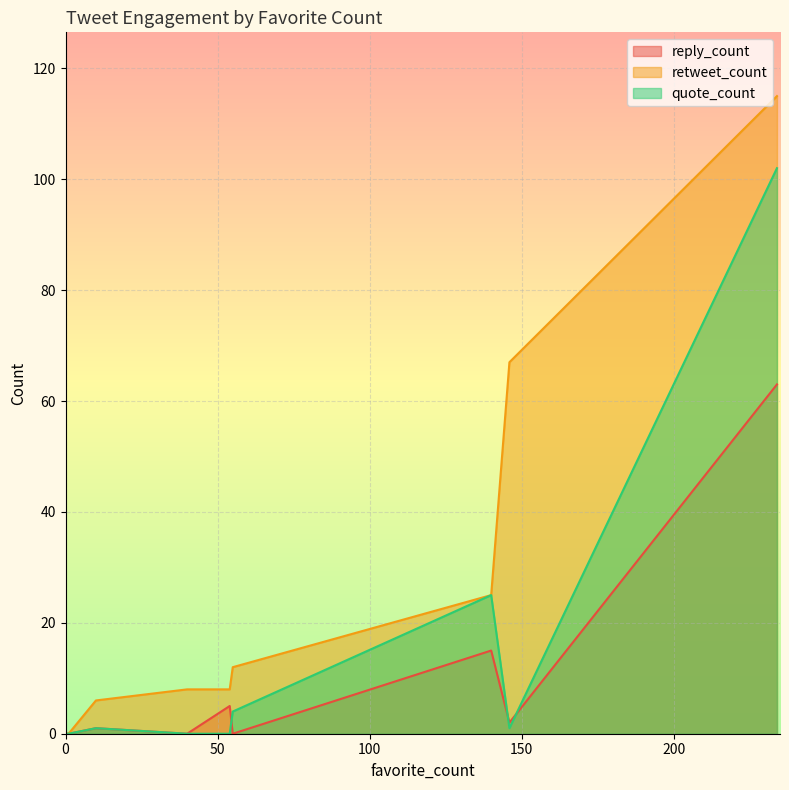

The value of quote_count at 0 is 0. True or false?

True